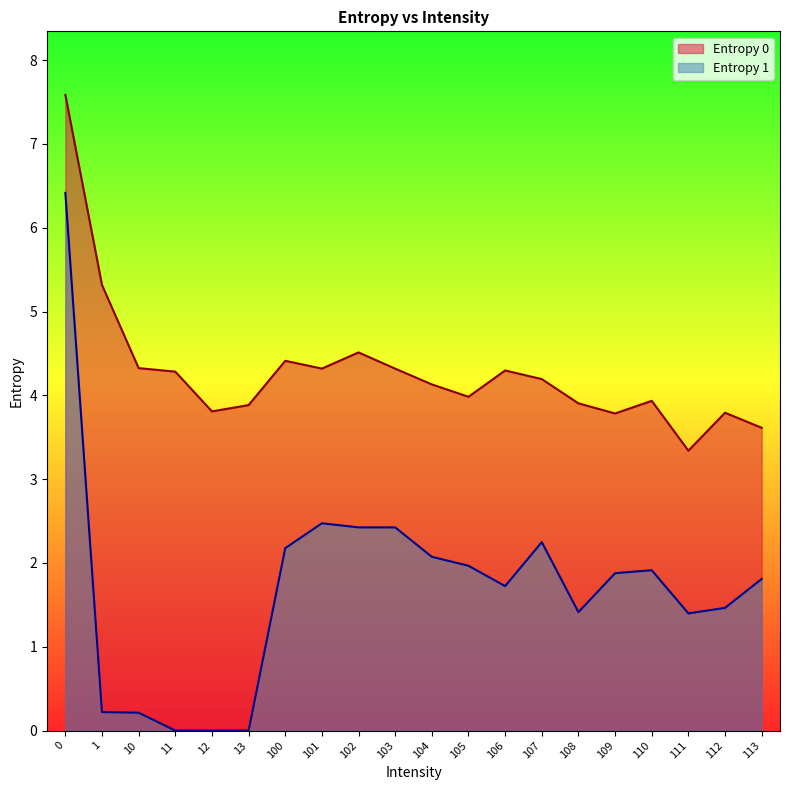

How many interior local valleys does the Entropy 1 series have?

4